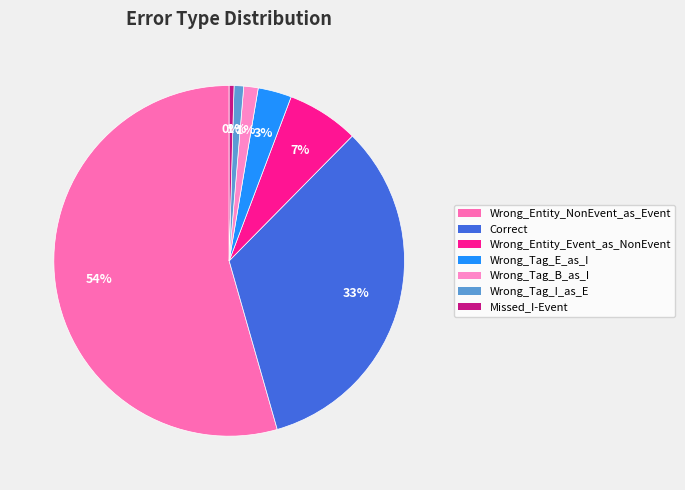

Is Wrong_Entity_NonEvent_as_Event the majority of the pie?

Yes